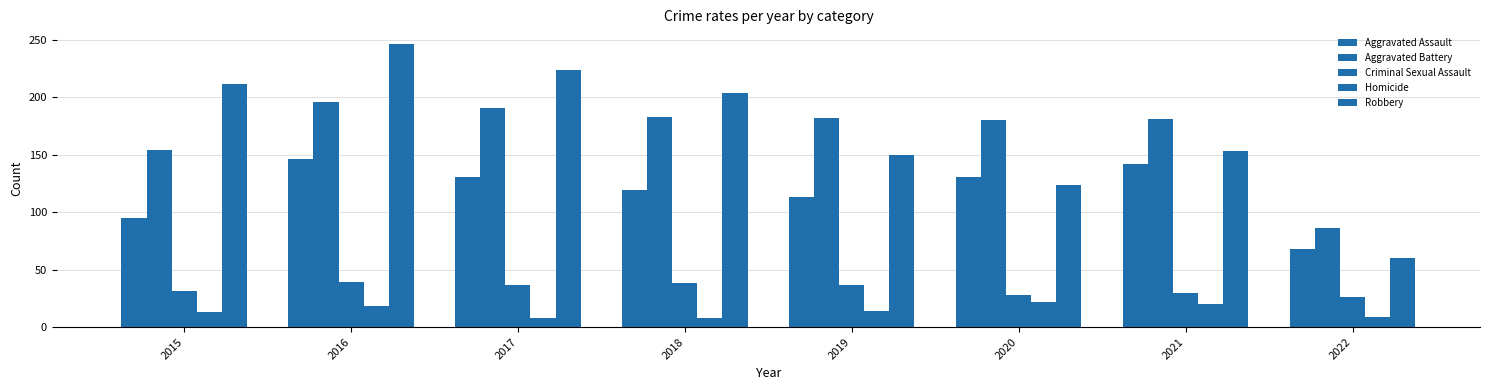

What is the total value across all series at 2016?

646